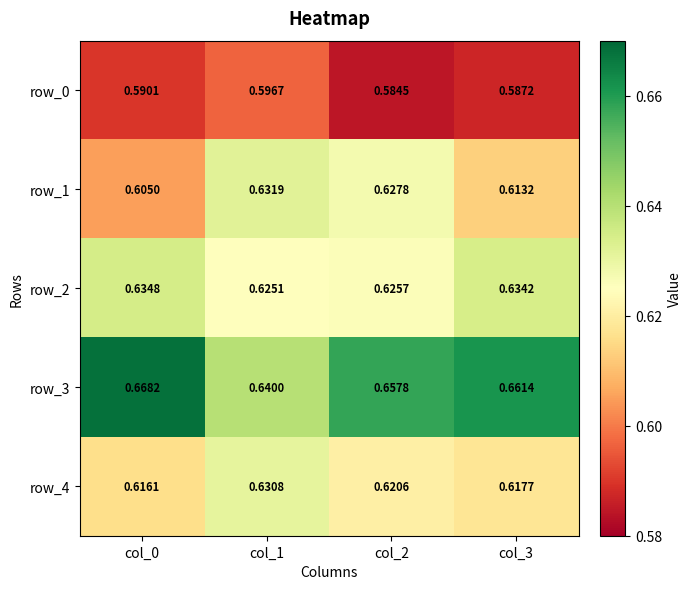

Is the value of row_3 at col_0 greater than the value of row_0 at col_3?

Yes